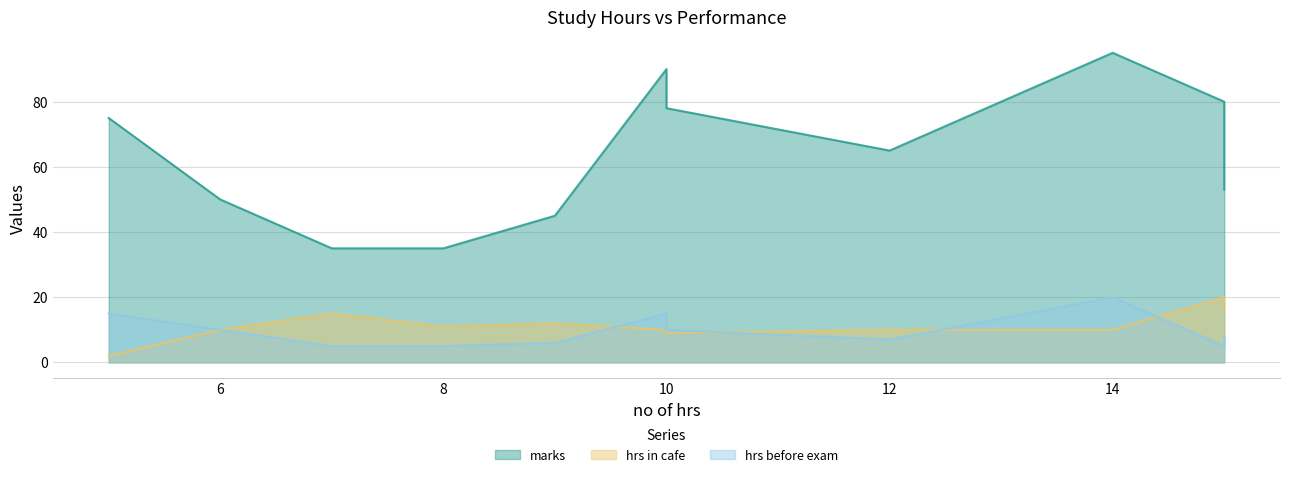

True or false: marks and hrs before exam intersect in this chart.

False